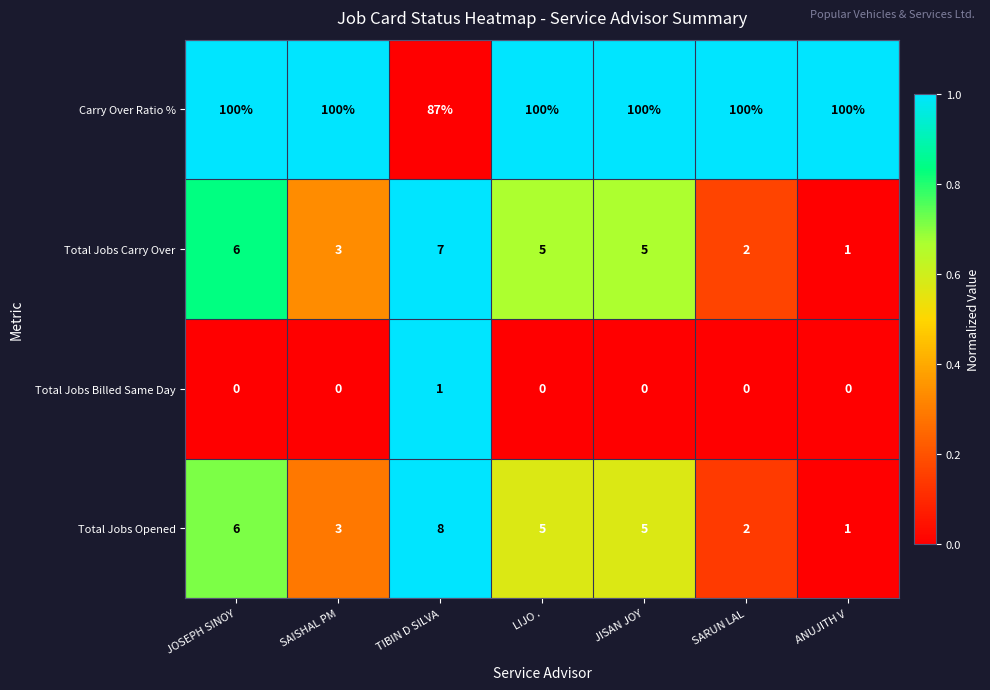

Is it true that Total Jobs Carry Over equals 10 at JOSEPH SINOY?

False